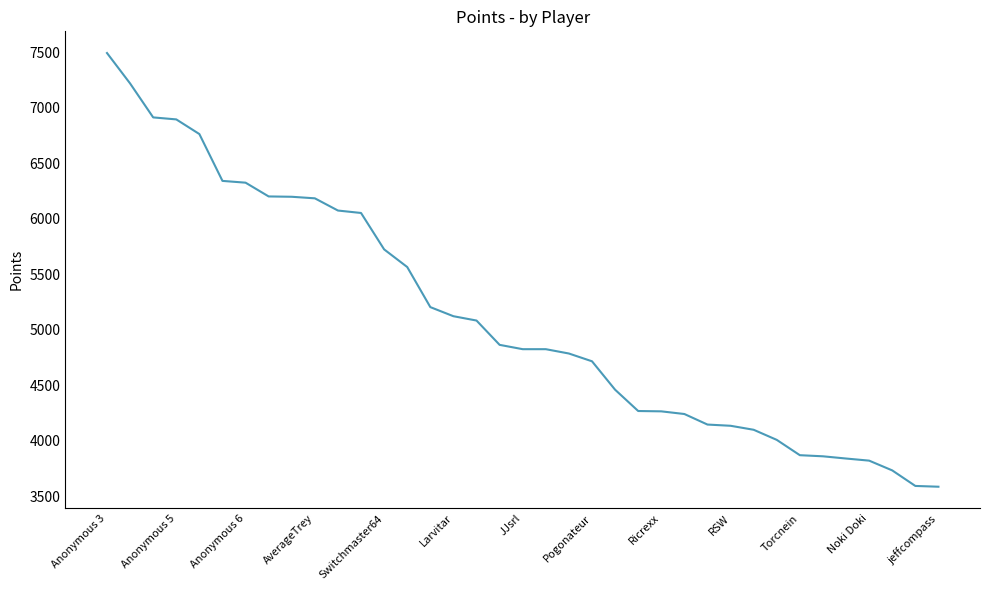

What is the smallest value displayed?

3588